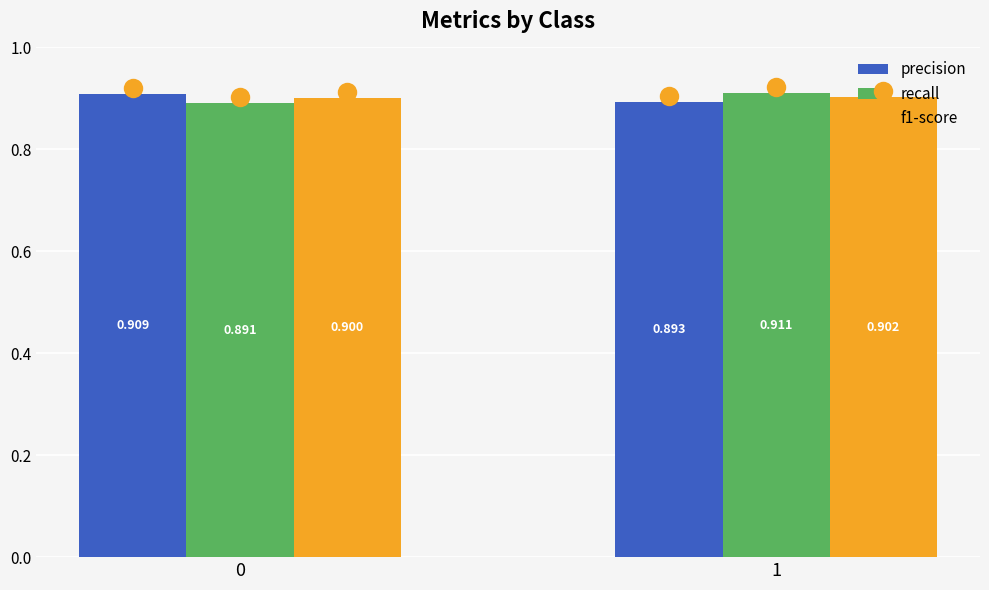

What is the sum of the f1-score values at 1 and 0?

1.8